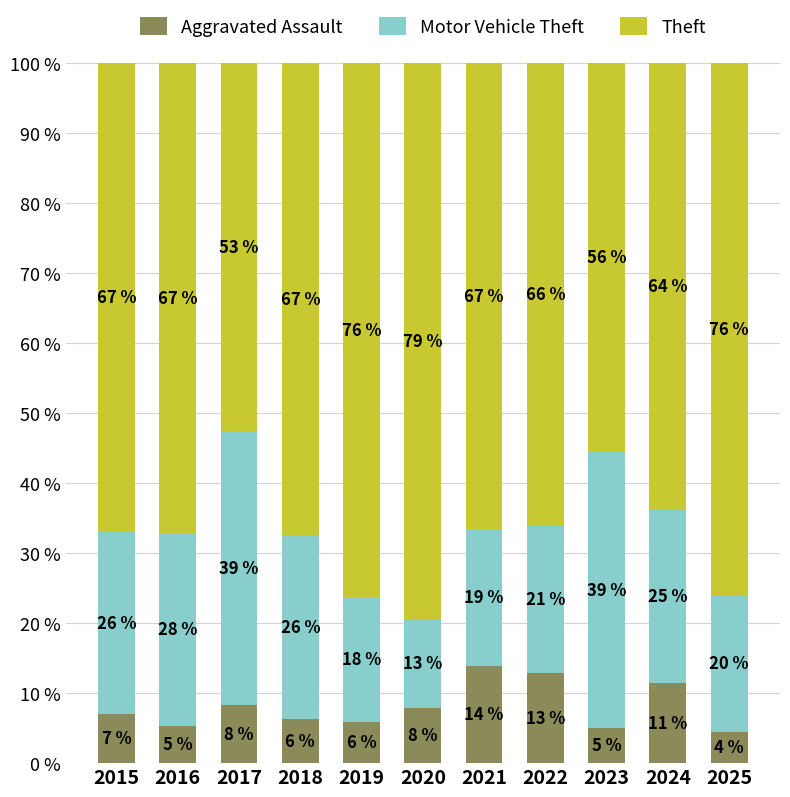

How many bars are there in total?

11